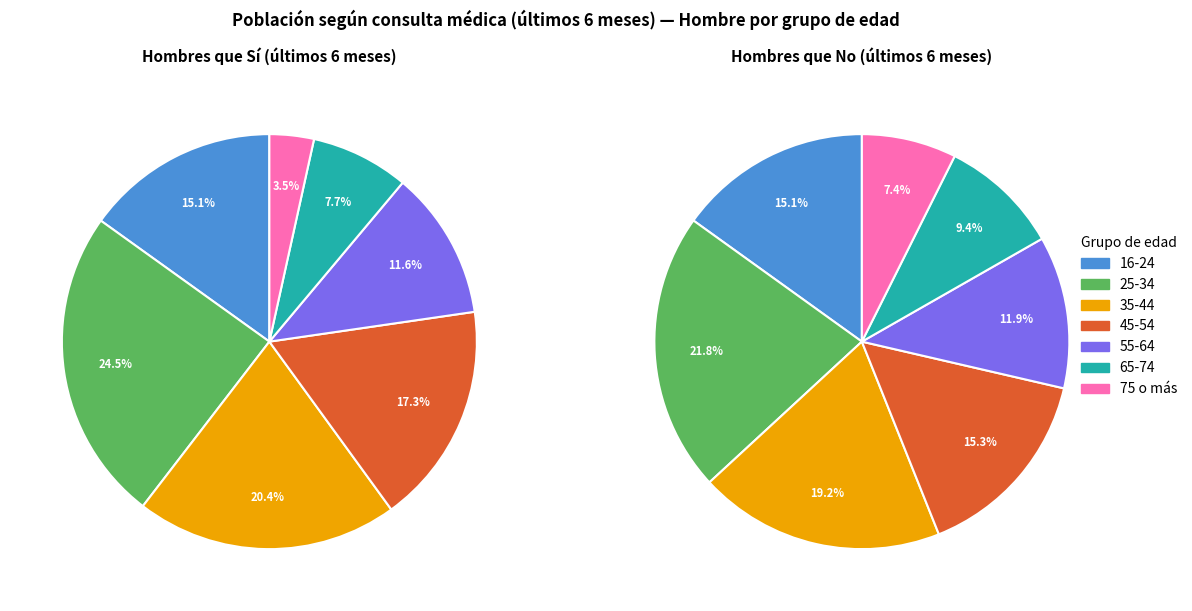

How many segments does this pie chart have?

7